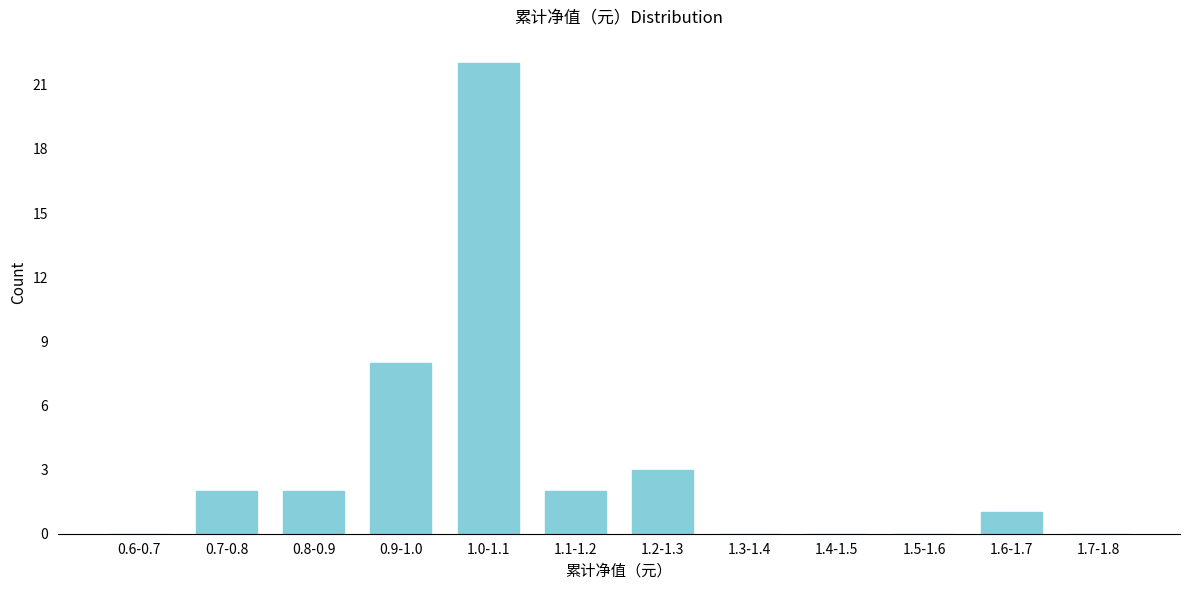

Reading left to right, list all the values displayed in this chart.

0.6-0.7=0	0.7-0.8=2	0.8-0.9=2	0.9-1.0=8	1.0-1.1=22	1.1-1.2=2	1.2-1.3=3	1.3-1.4=0	1.4-1.5=0	1.5-1.6=0	1.6-1.7=1	1.7-1.8=0